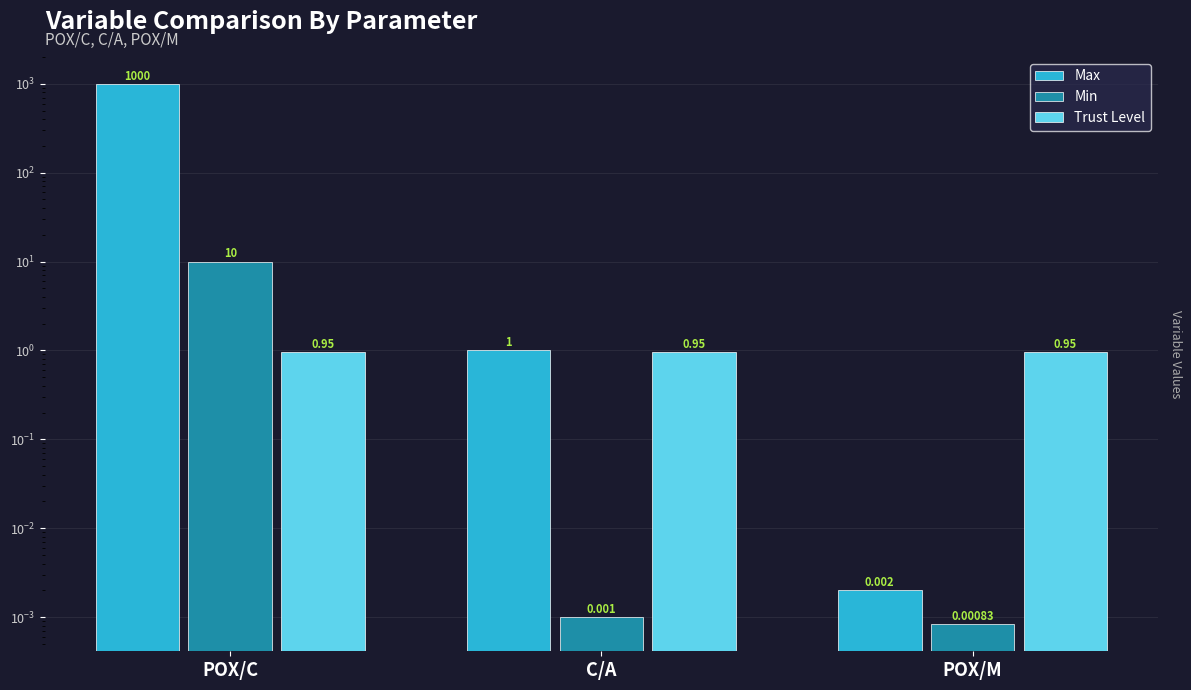

How many groups of bars are there?

3